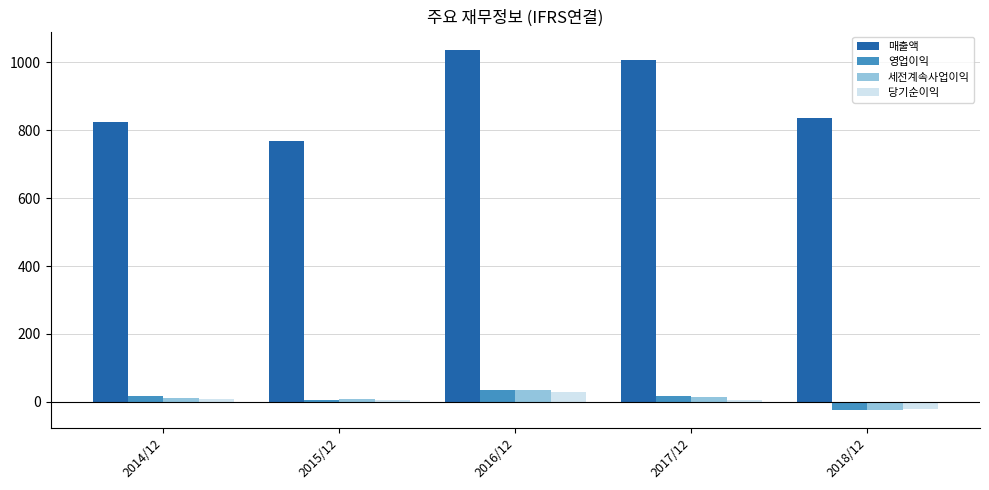

The value of 세전계속사업이익 at 2017/12 is 15. True or false?

True